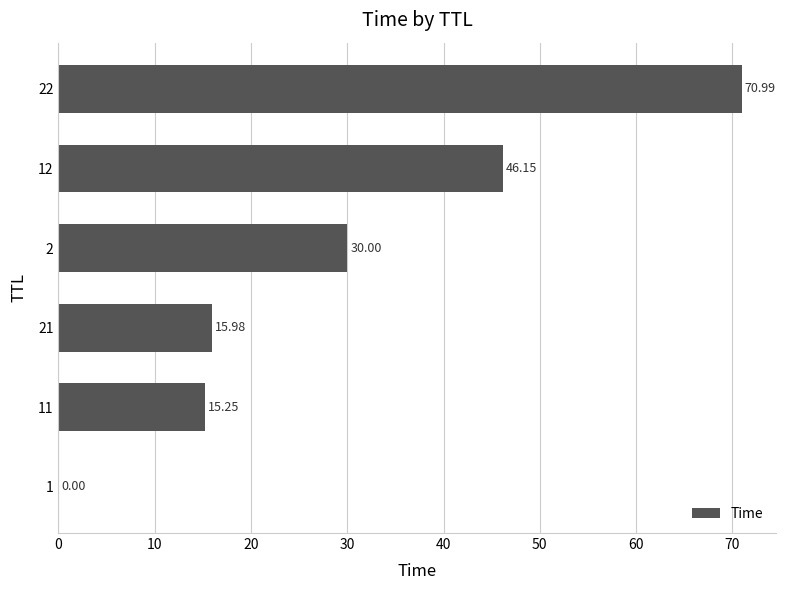

Count the number of categories in the chart.

6